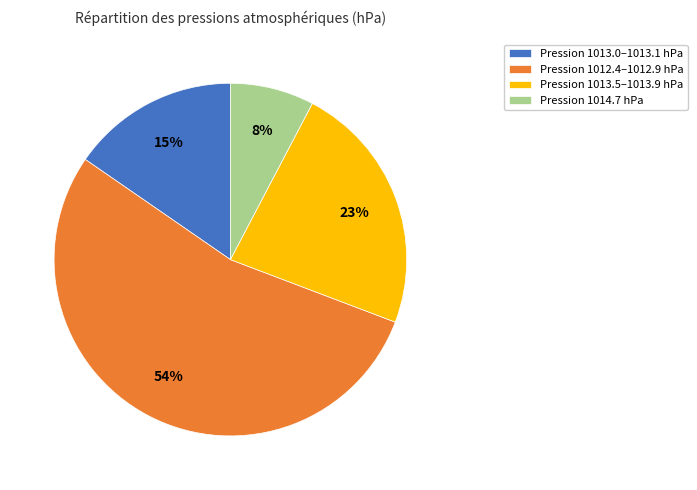

Is Pression 1013.0–1013.1 hPa the majority of the pie?

No